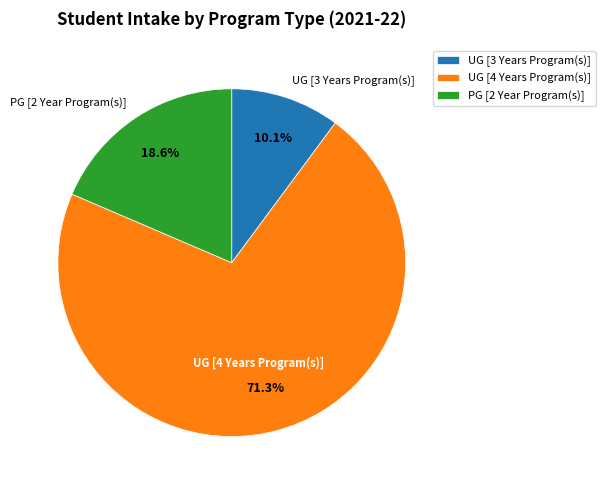

What percentage is NOT represented by UG [3 Years Program(s)]?

89.9%